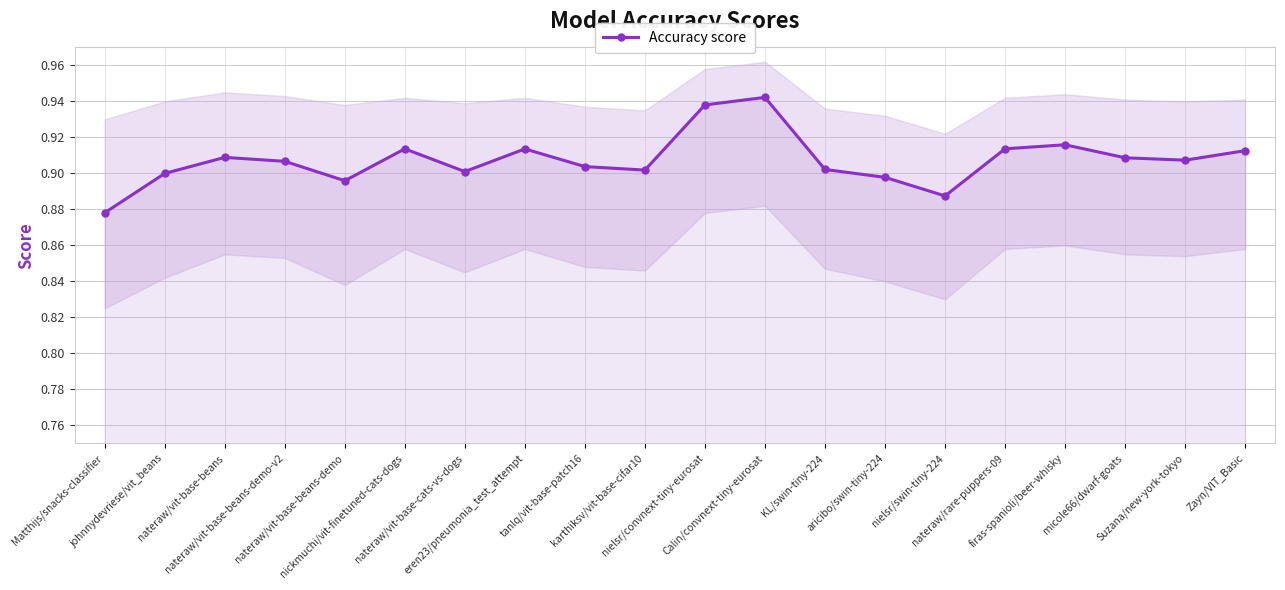

Is it true that the value at KL/swin-tiny-224 is 1.5?

False